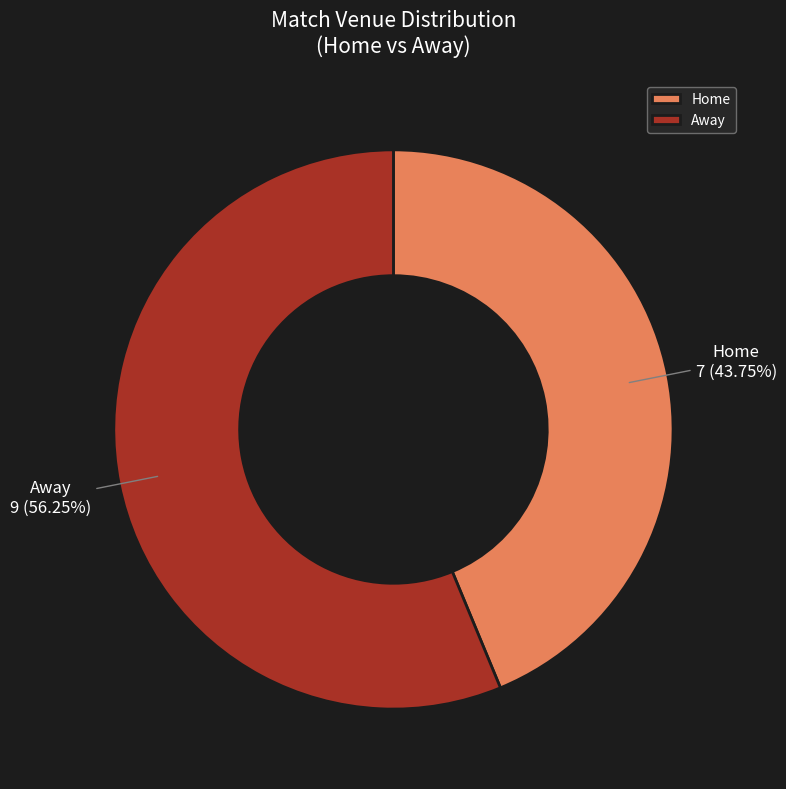

Does Away account for over 50% of the chart?

Yes